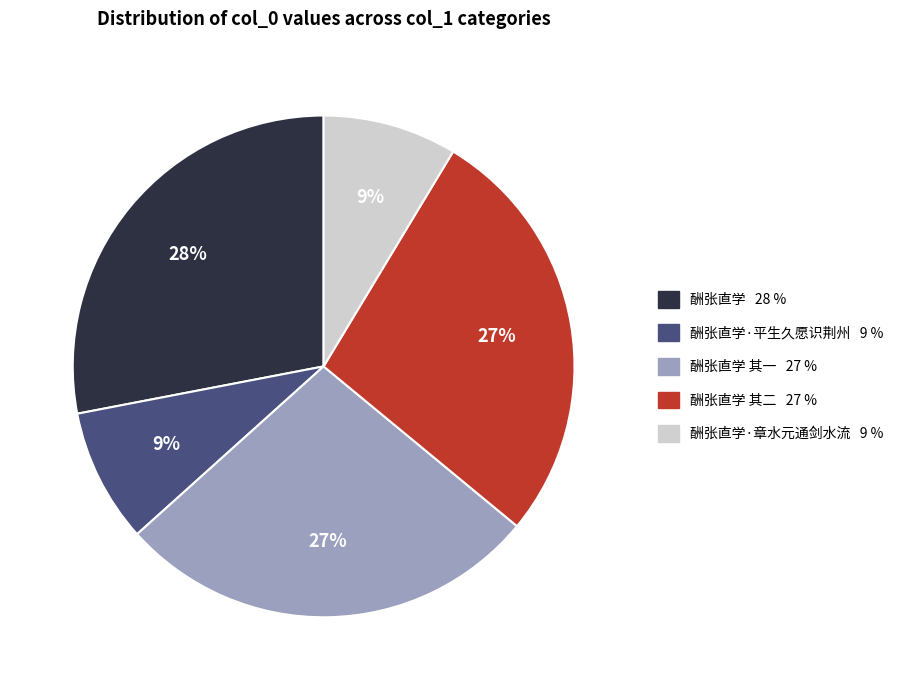

How many slices are in this pie chart?

5